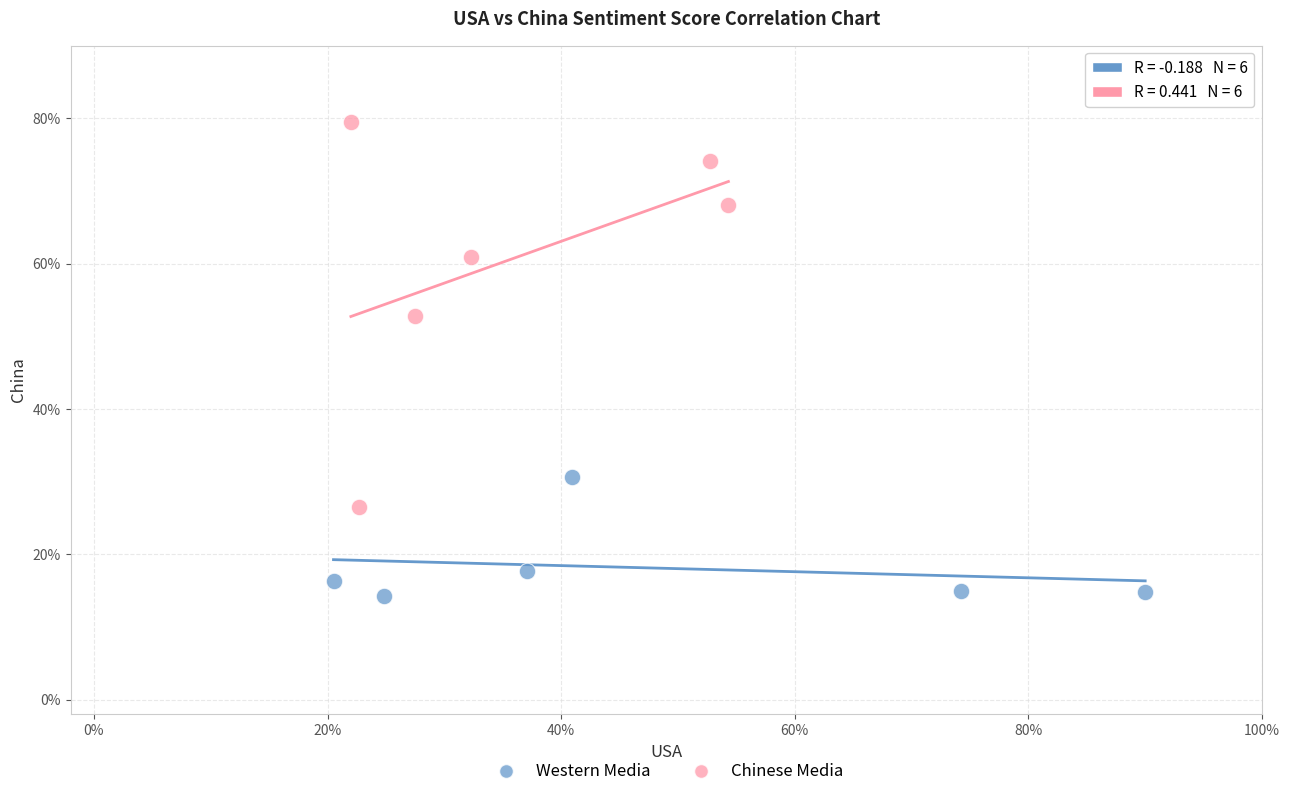

Which series has the widest spread of Y values?

Chinese Media